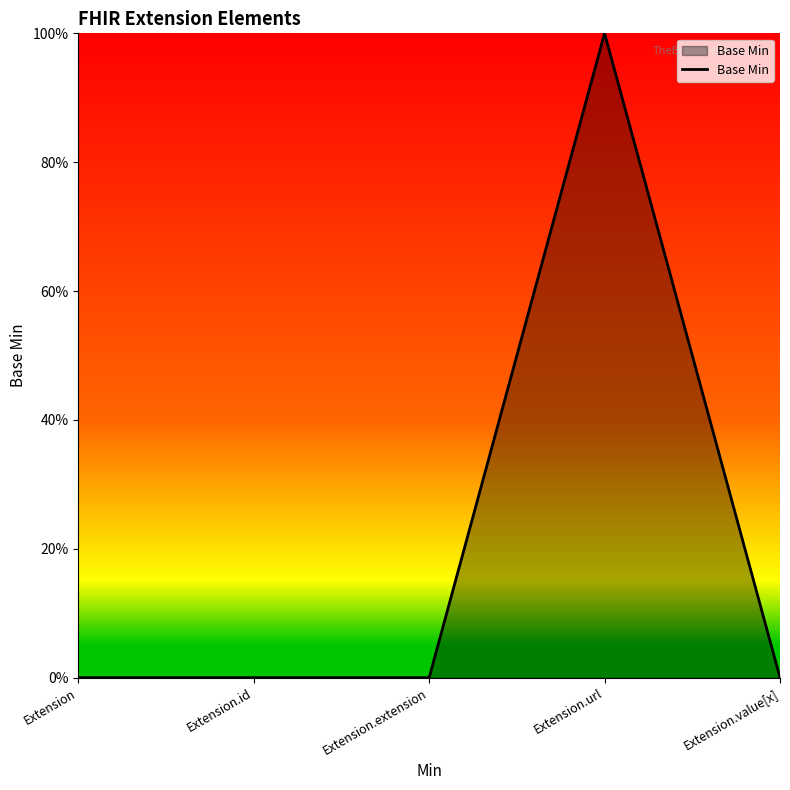

List the labels in order of value, largest first.

Extension.url, Extension, Extension.id, Extension.extension, Extension.value[x]